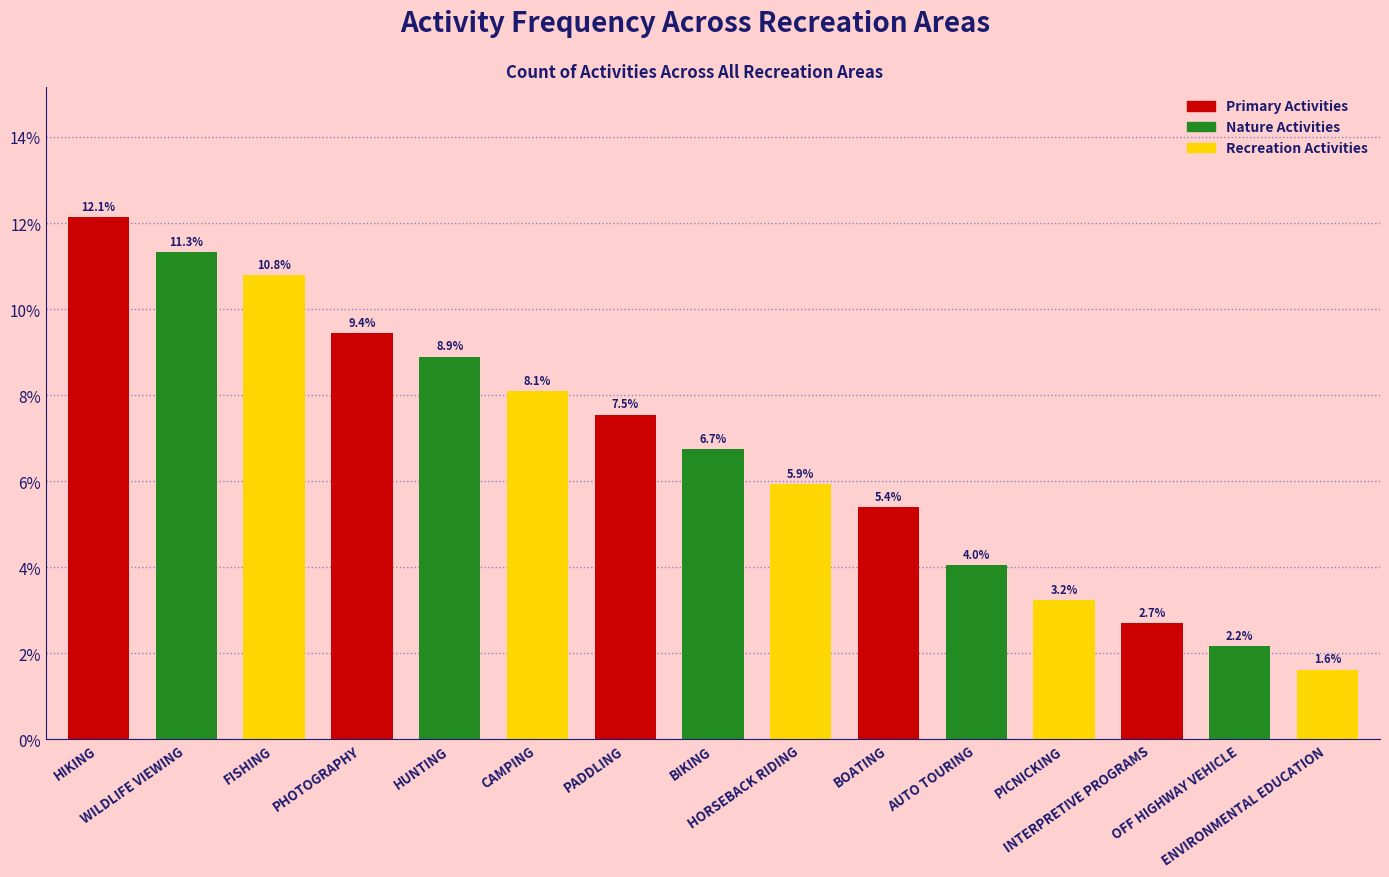

What is the change in value from INTERPRETIVE PROGRAMS to OFF HIGHWAY VEHICLE?

-0.5